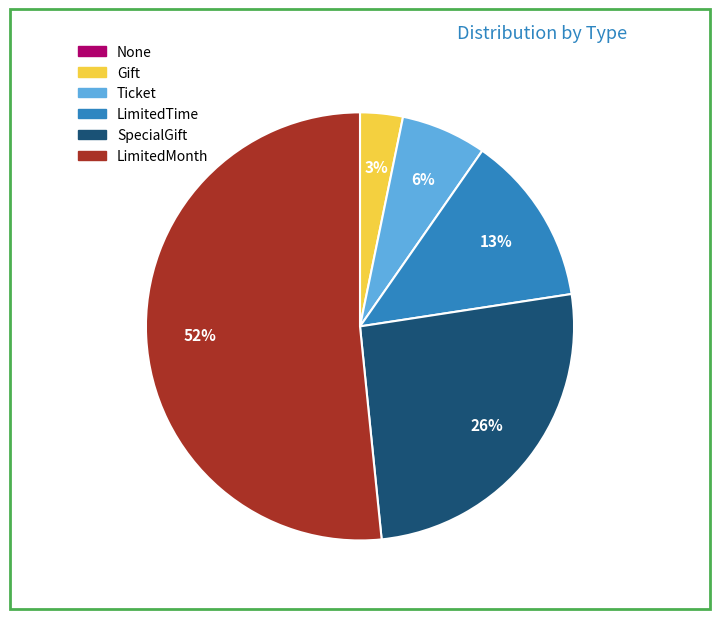

Do SpecialGift and LimitedMonth together represent more than half of the pie?

Yes